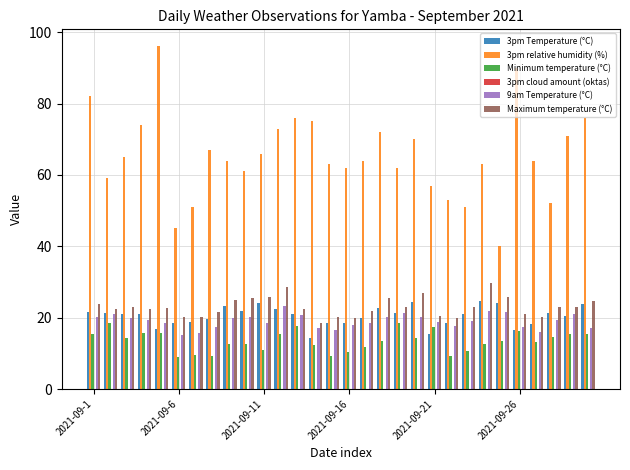

What is the minimum value for 9am Temperature (°C)?

15.2